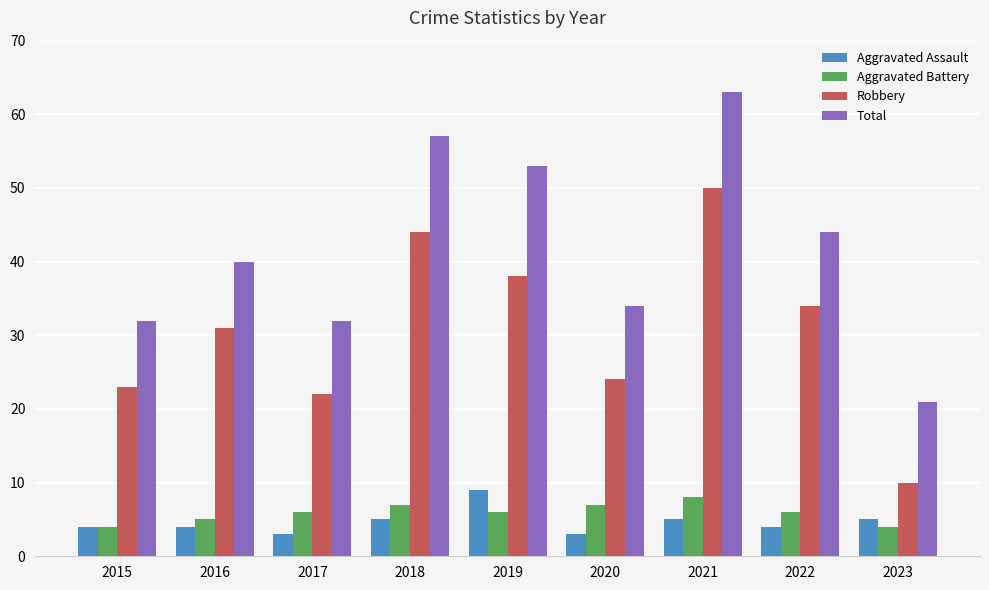

What is the average value of the Robbery series?

31